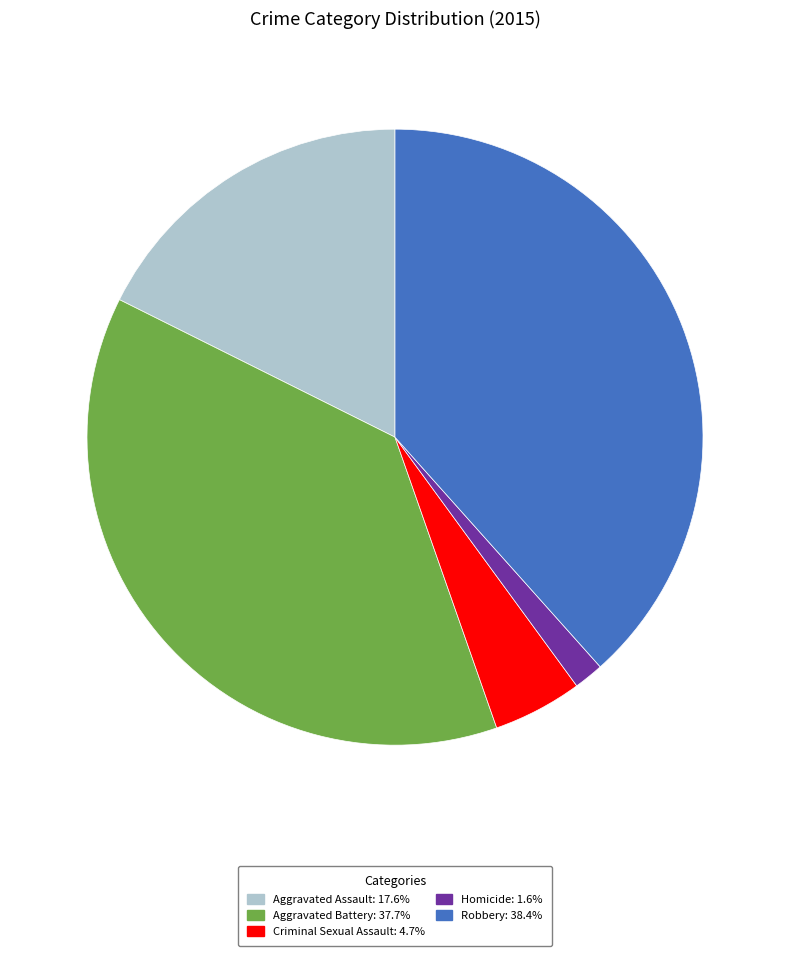

Is there a majority slice in this chart?

No